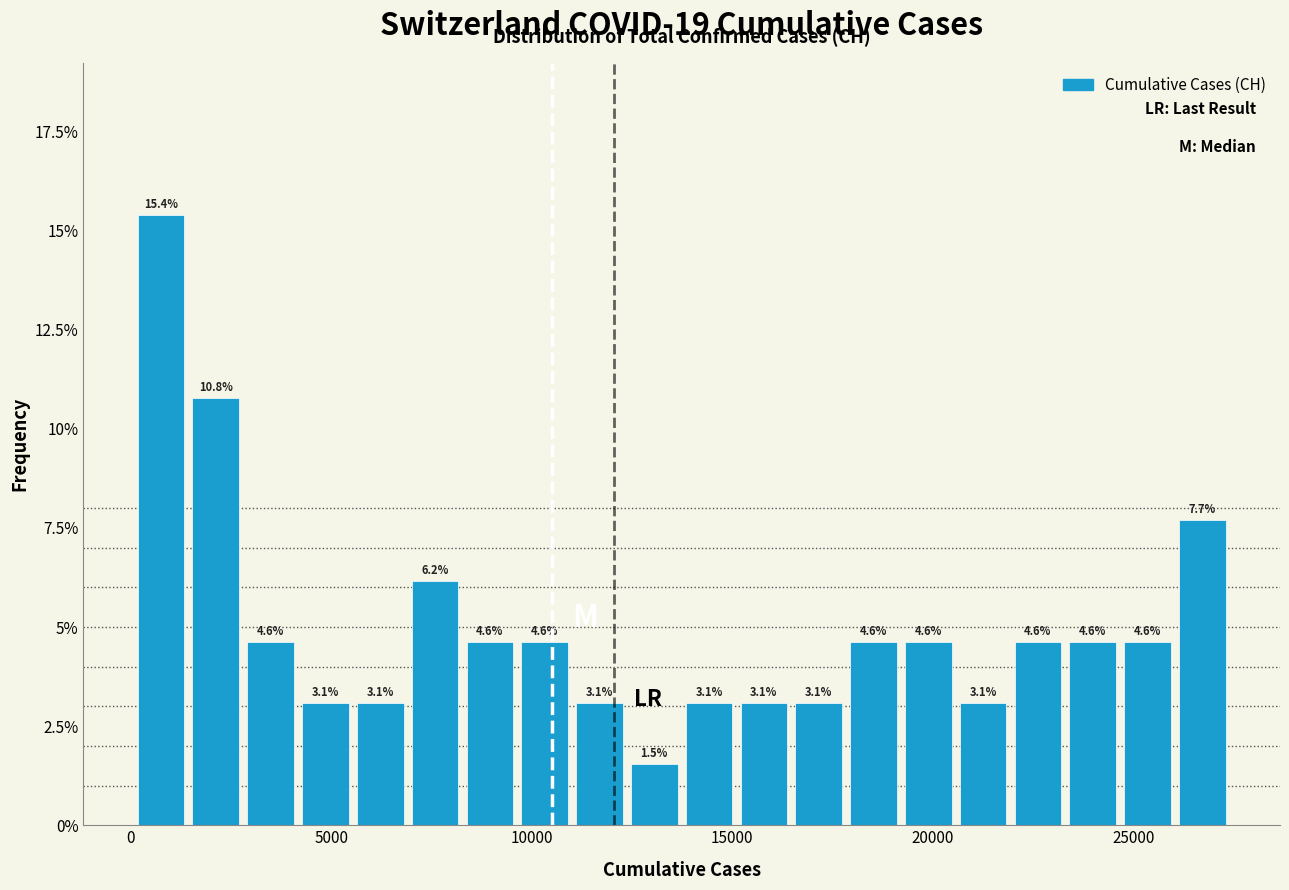

Around what value on the x-axis is the tallest bar? Give the approximate position of its centre, as read against the axis.

1000